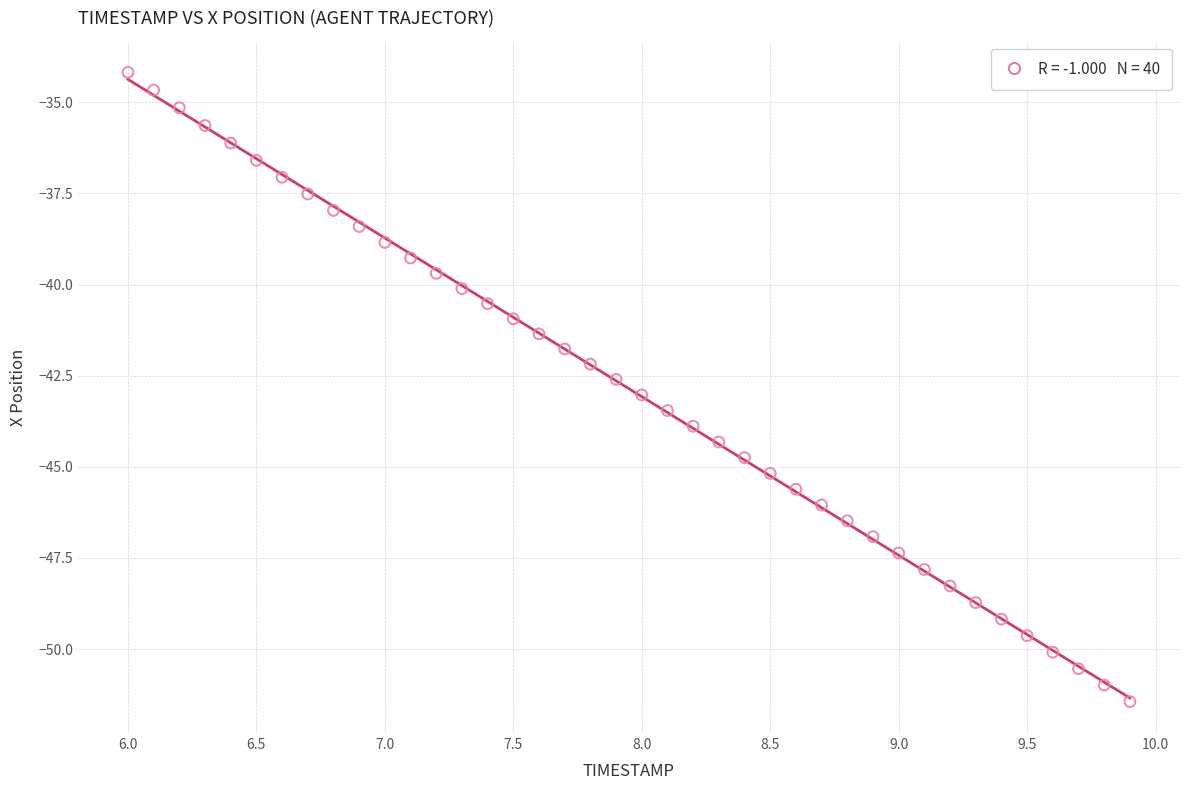

What is the range of Y values (max minus min)?

17.3